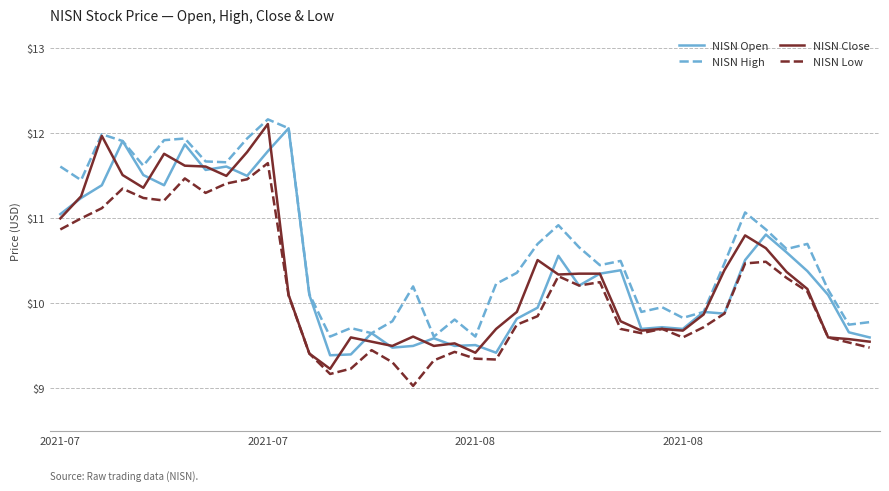

True or false: NISN Low and NISN High intersect in this chart.

False